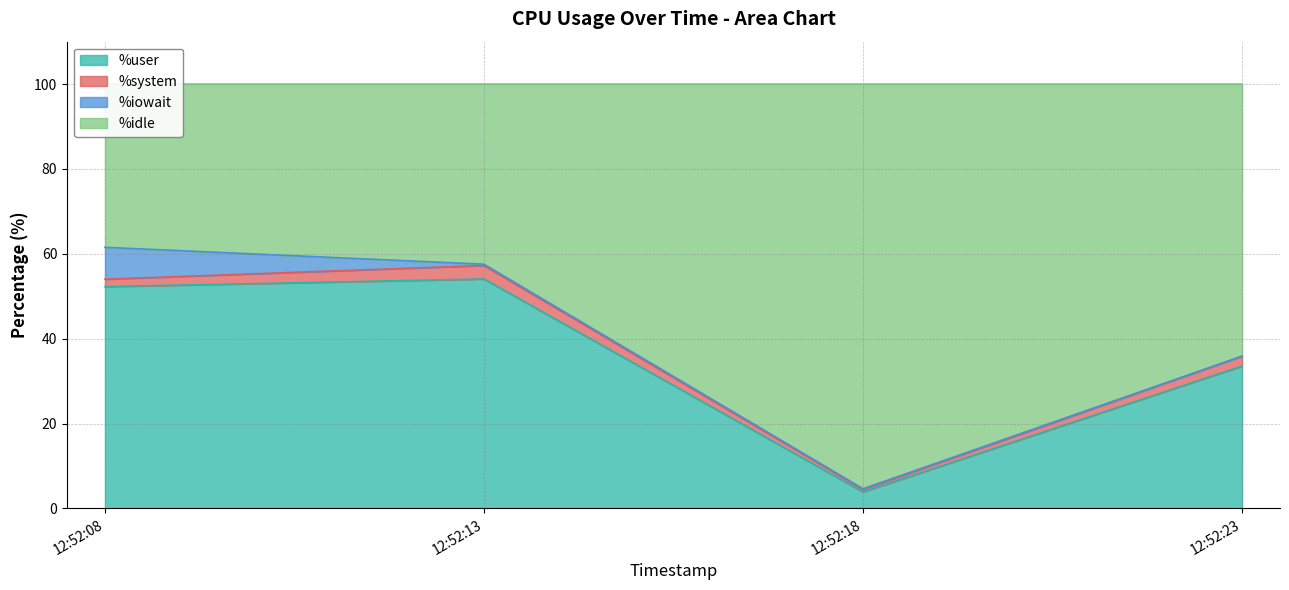

What is the difference between the second highest and minimum values in the %user series?

48.4